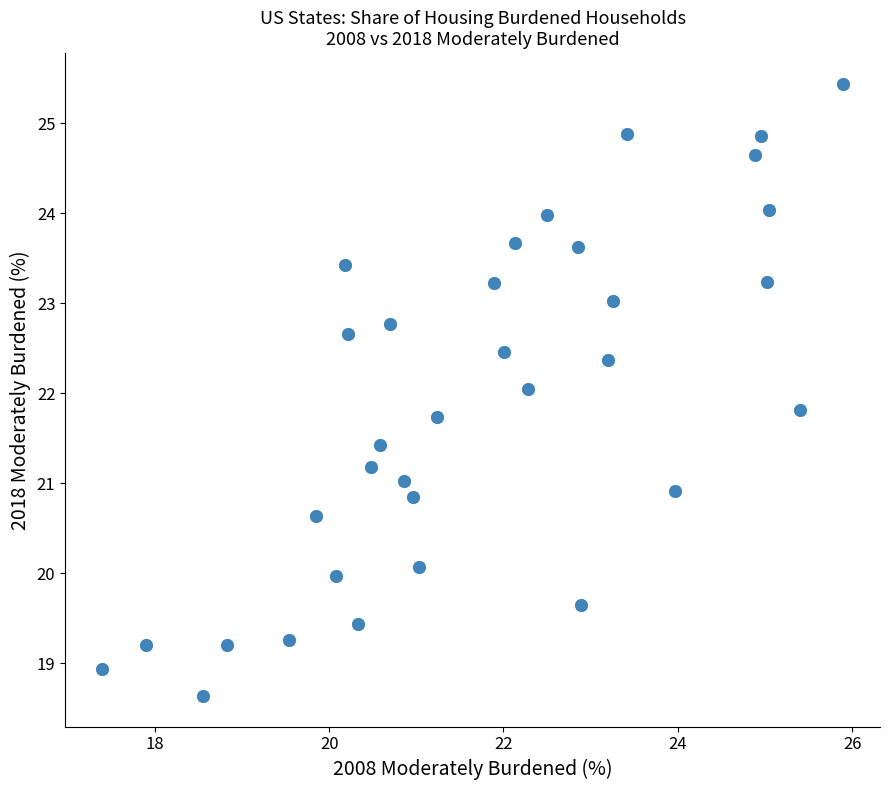

What is the range of Y values (max minus min)?

6.8